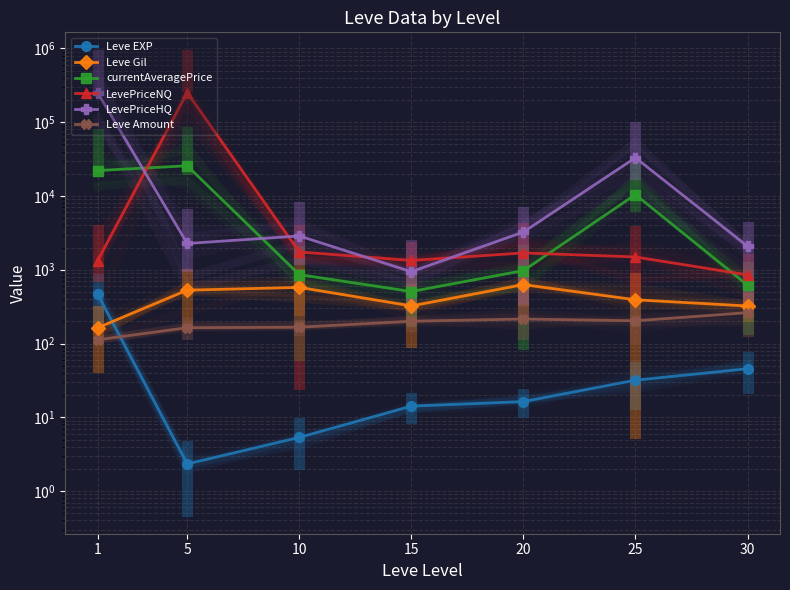

What is the total value across all series at 5?

279926.0